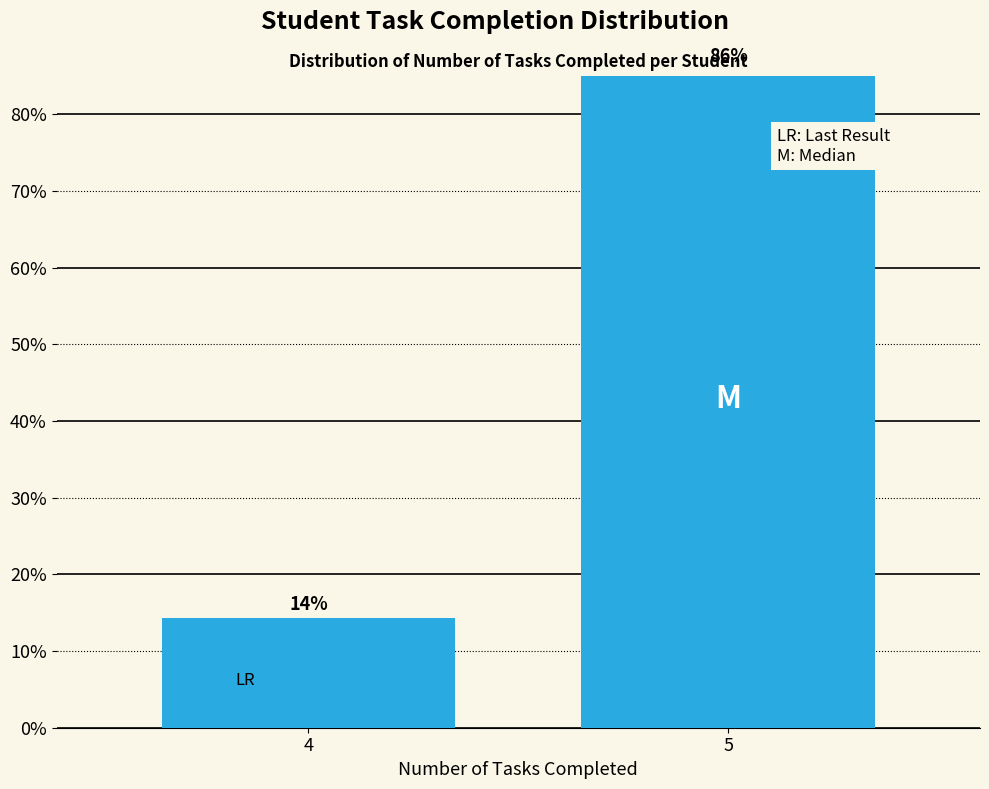

Is it true that the value at 5 is 134.2?

False